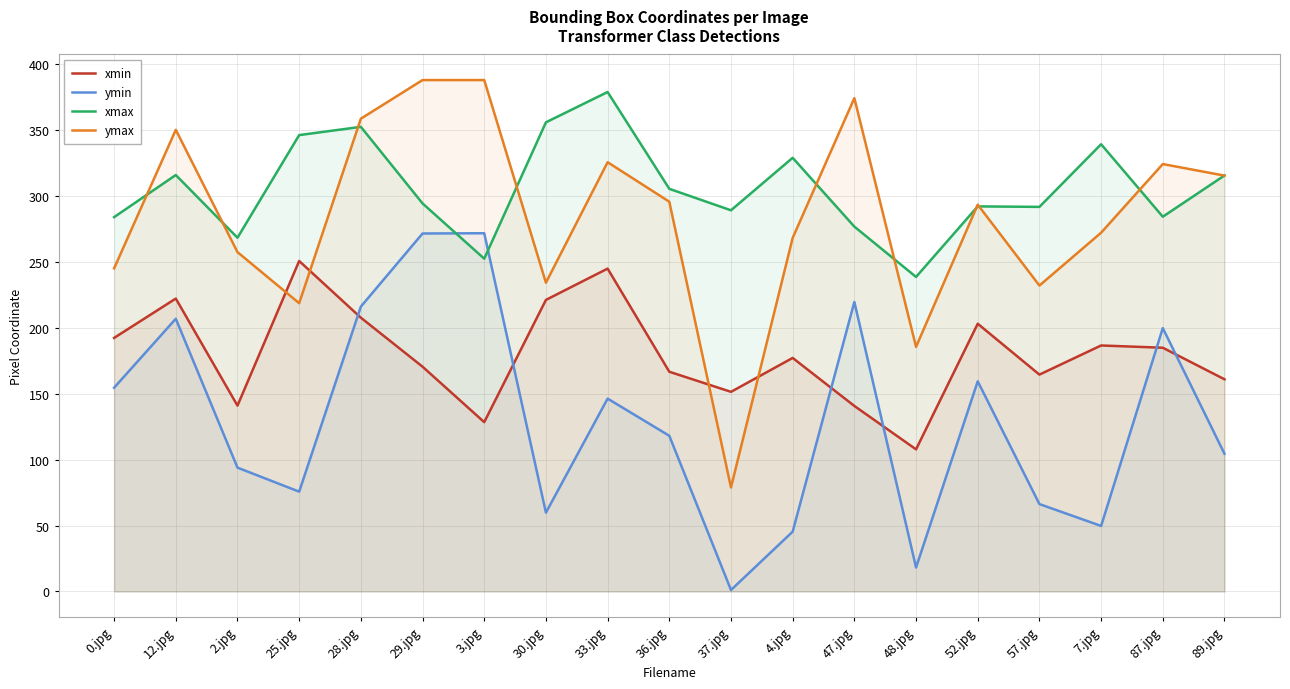

What is the sum of the xmin values at 0.jpg and 3.jpg?

320.8